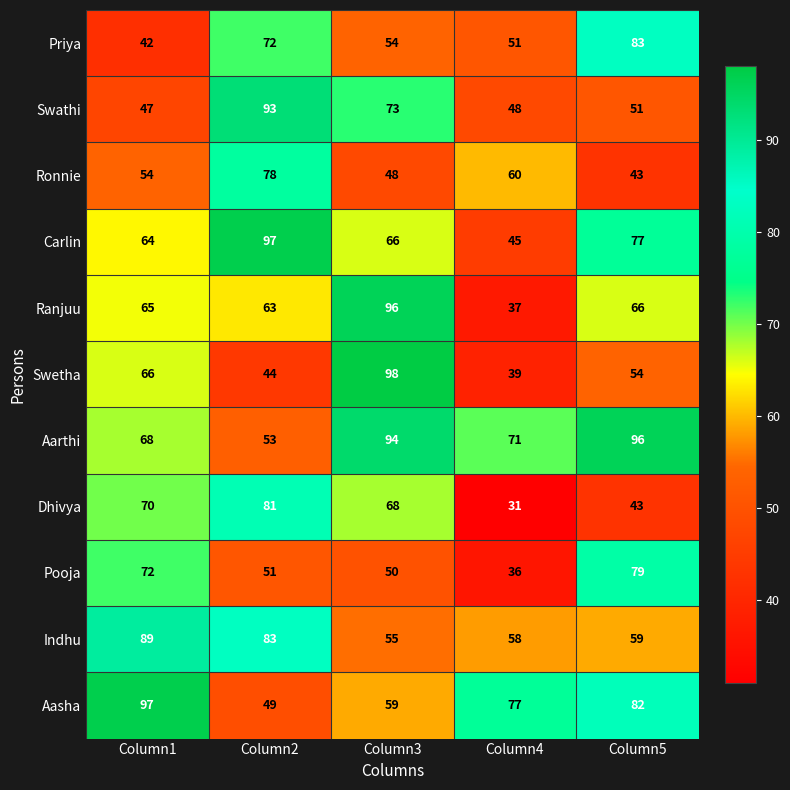

What is the spread (max minus min) of values at Column3?

50